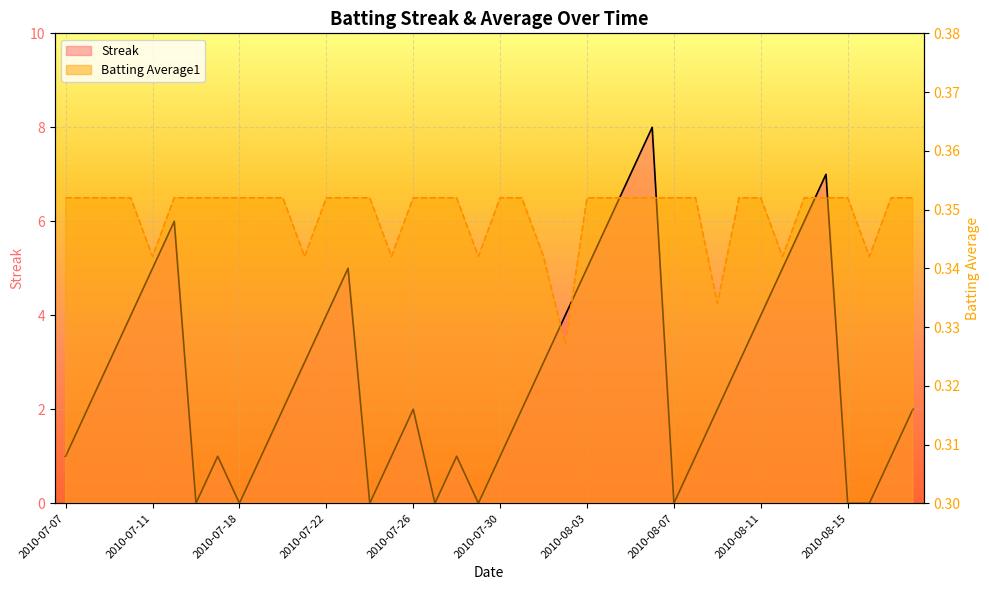

Between which two adjacent categories do Streak and Batting Average1 first intersect?

2010-07-15 and 2010-07-16